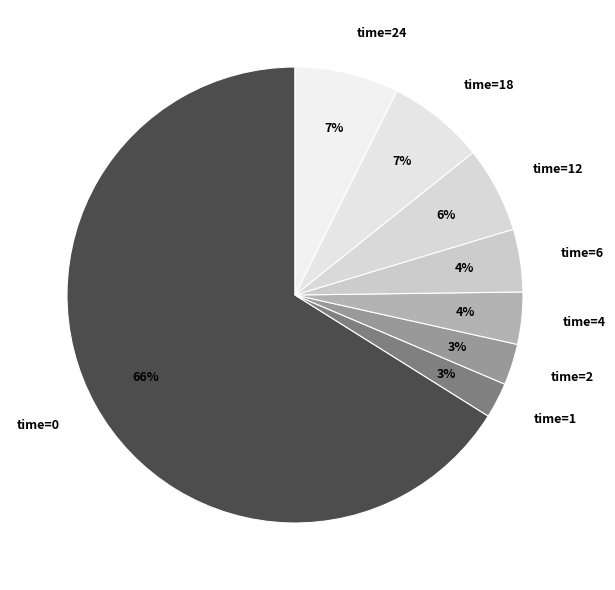

Do time=2 and time=1 together represent more than half of the pie?

No